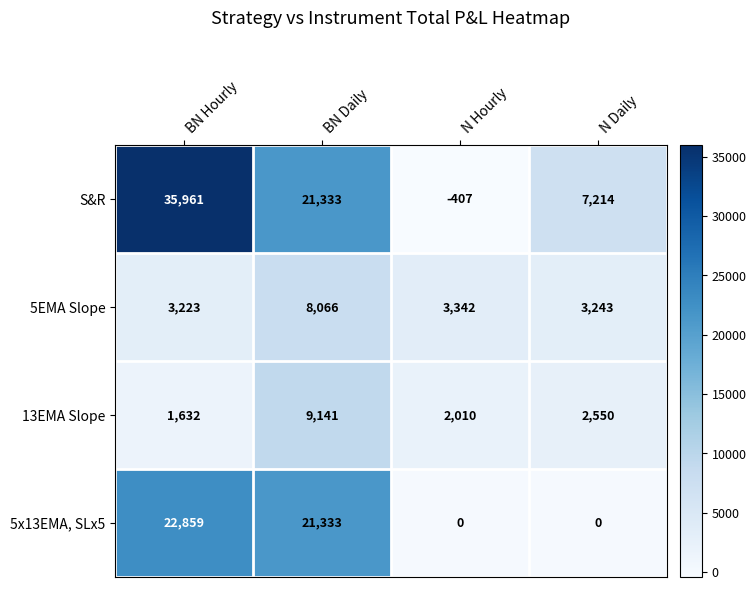

How many distinct data groups are displayed?

4